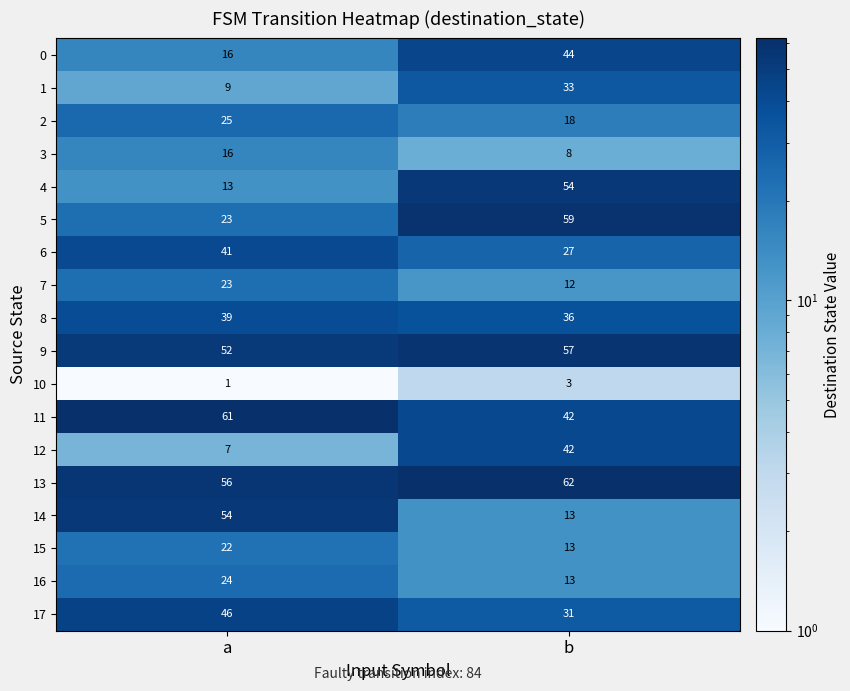

The value of 11 at a is 61. True or false?

True